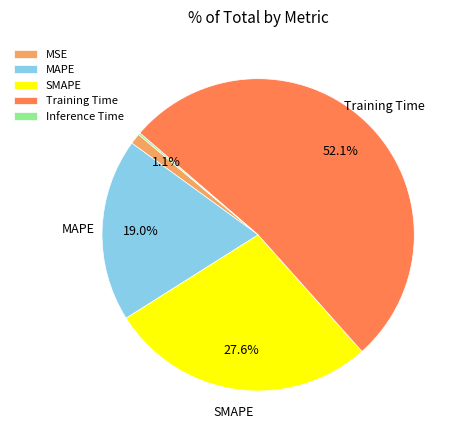

Combined, do Training Time and MSE account for over 50%?

Yes